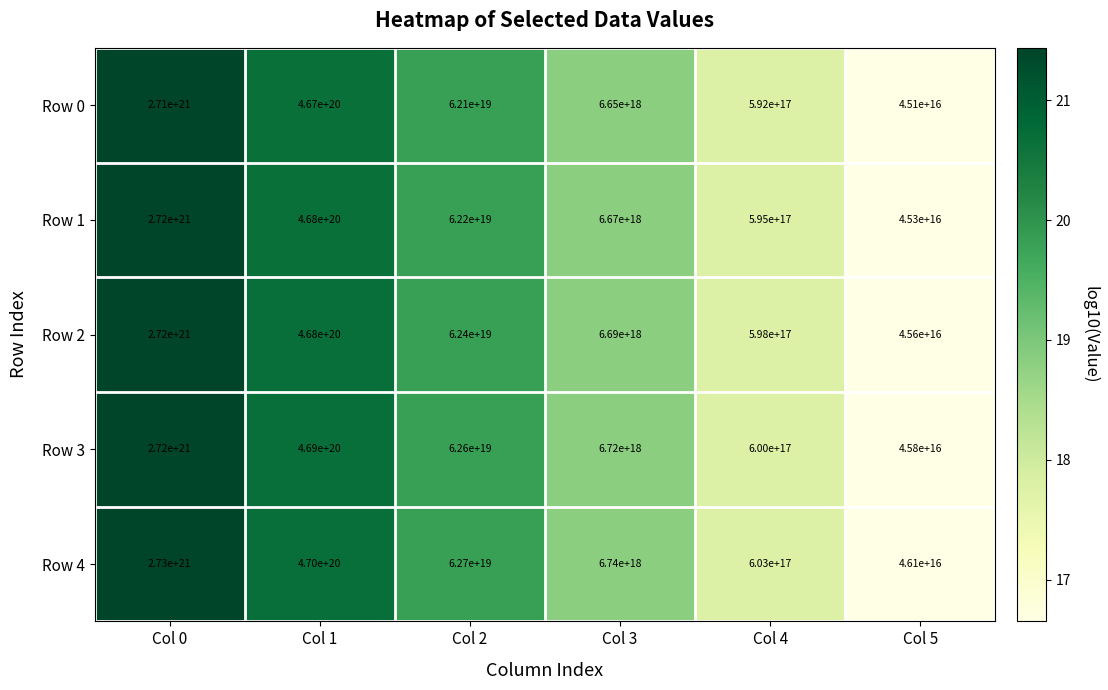

The Row 2 series shows 62400000000000000000 at Col 2. True or false?

True